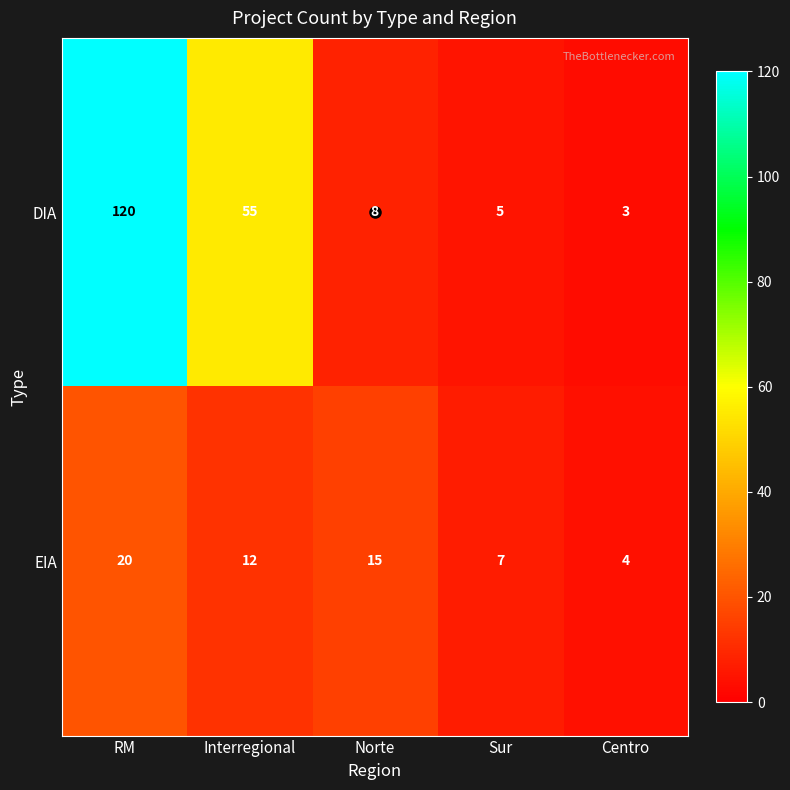

What is the average value of the EIA series?

12